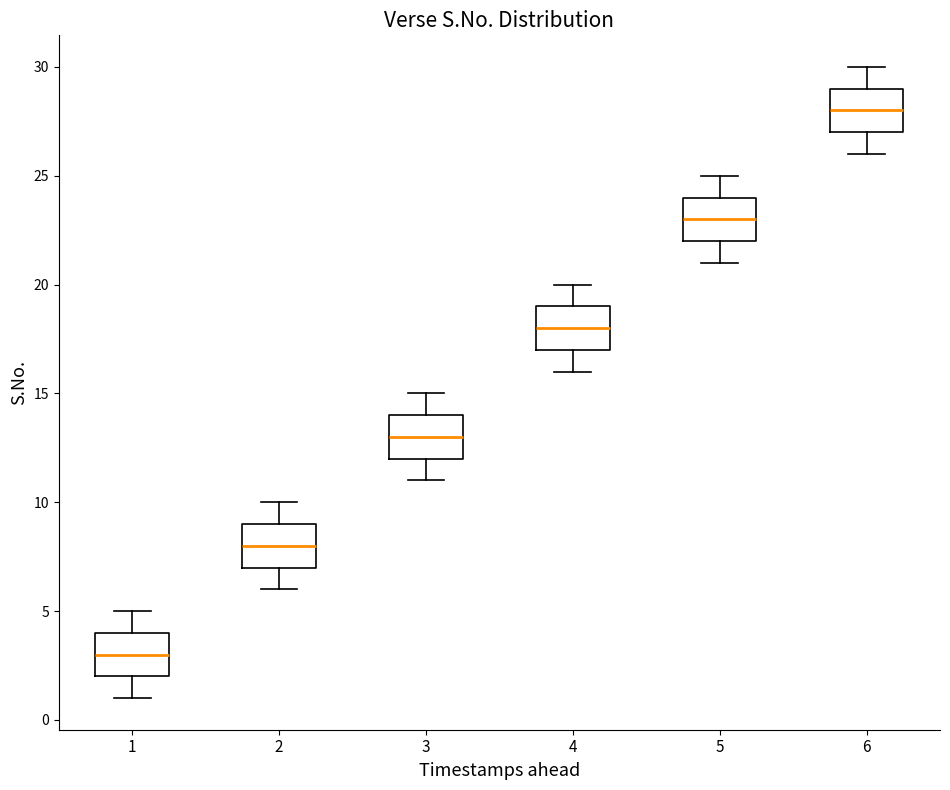

Where is the upper edge of the box at x = 6 on the y-axis? The values are not printed on the chart, so give them approximately, as read against the axis.

29